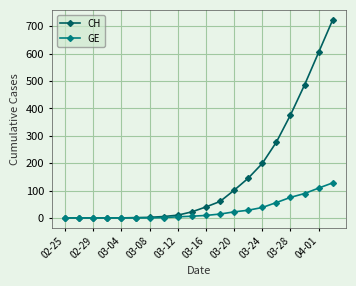

What is the maximum value for GE?

128